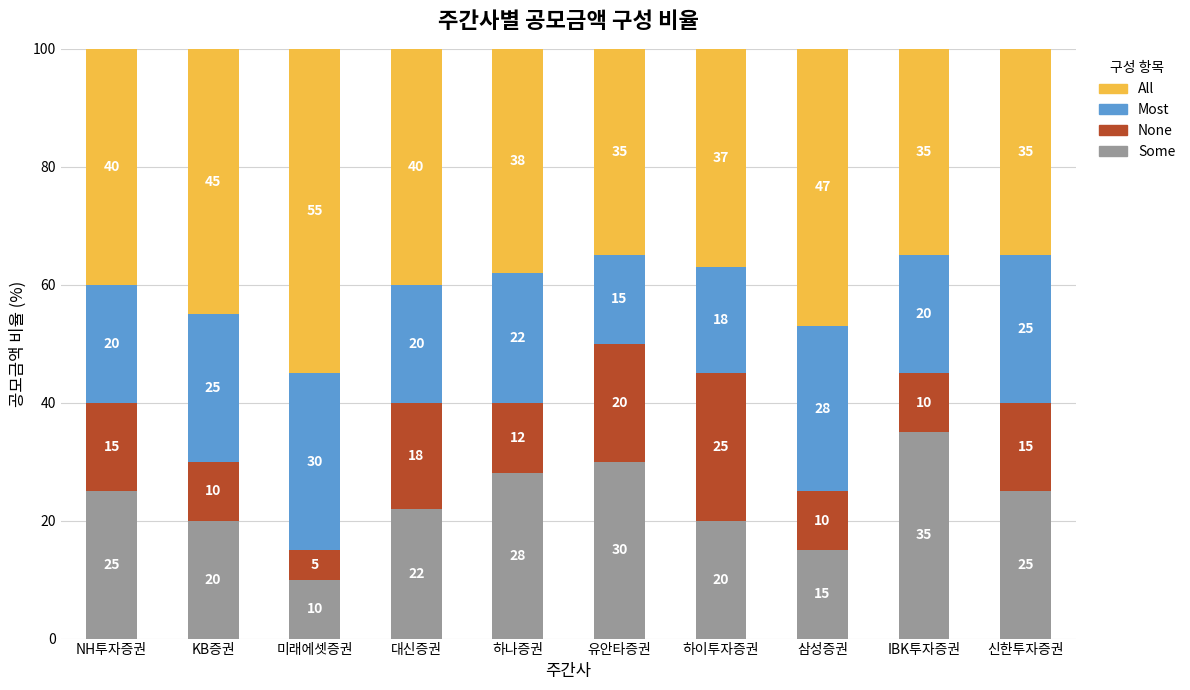

What is the total value across all series at KB증권?

100.0